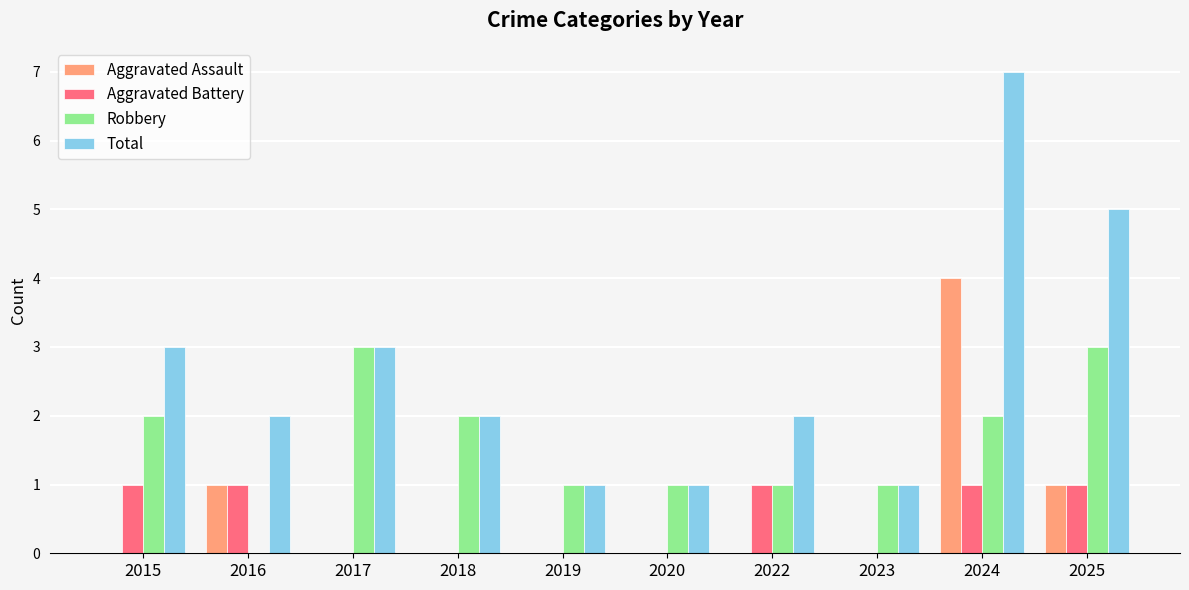

How many groups of bars are there?

10